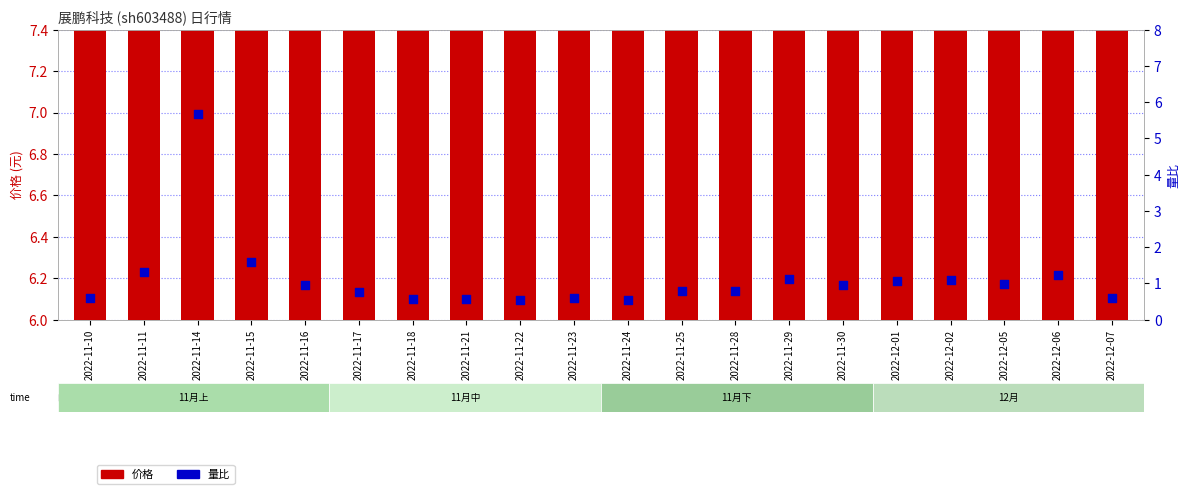

What are all the series names shown in the legend?

价格, 量比